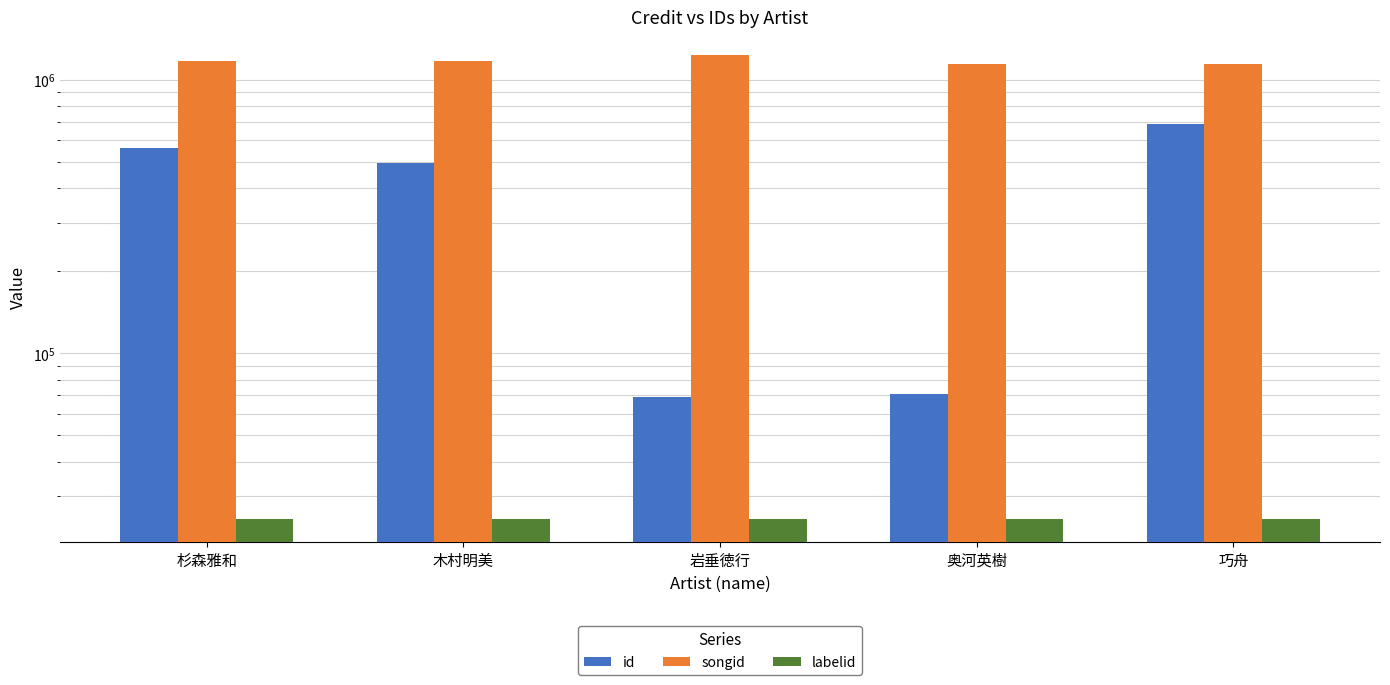

What is the highest value of the songid series?

1231473